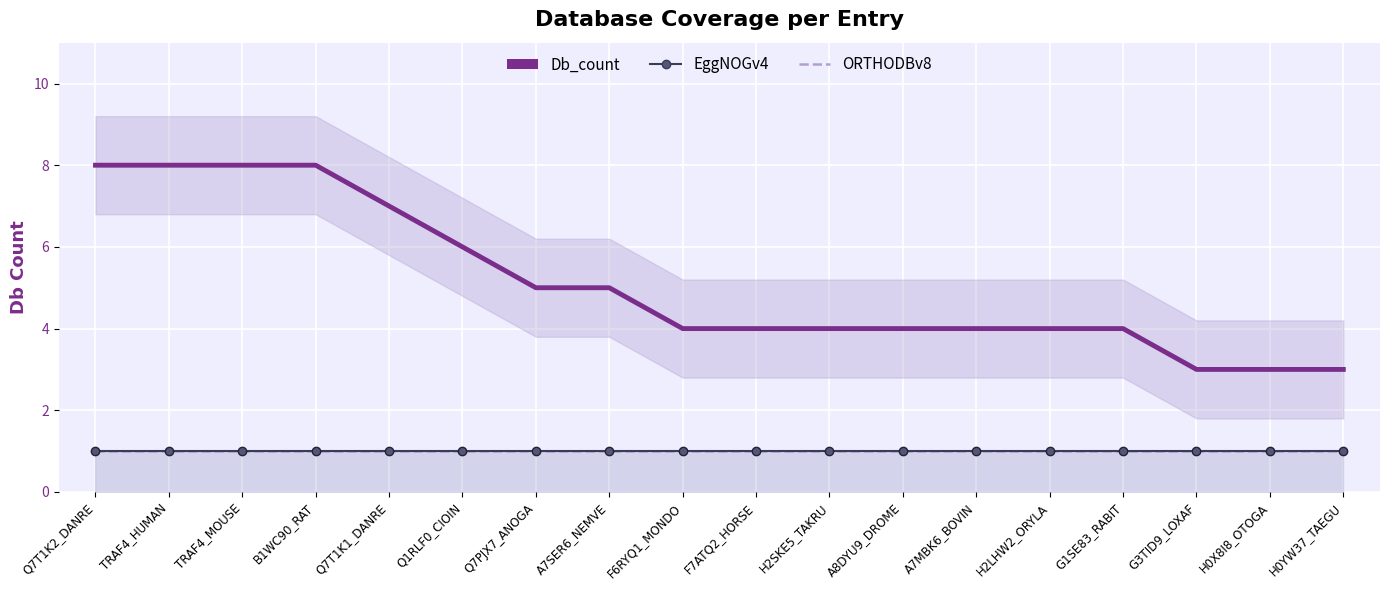

True or false: ORTHODBv8 and EggNOGv4 cross at least once.

False